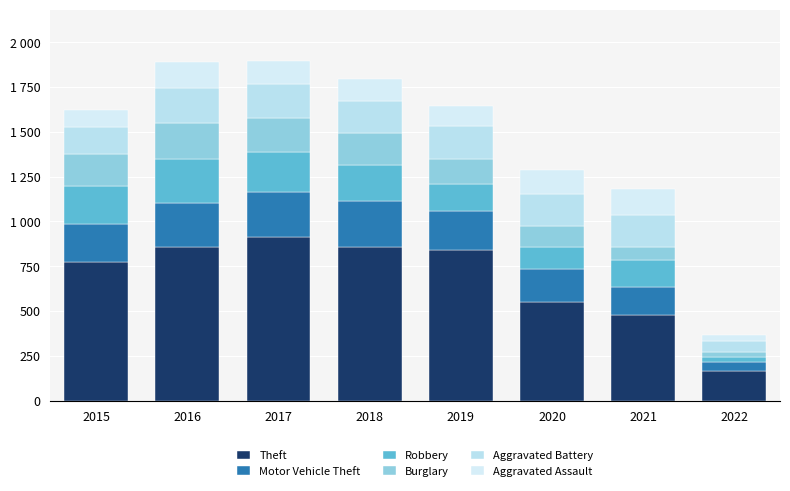

Where is Robbery nearest to the value 137?

2019